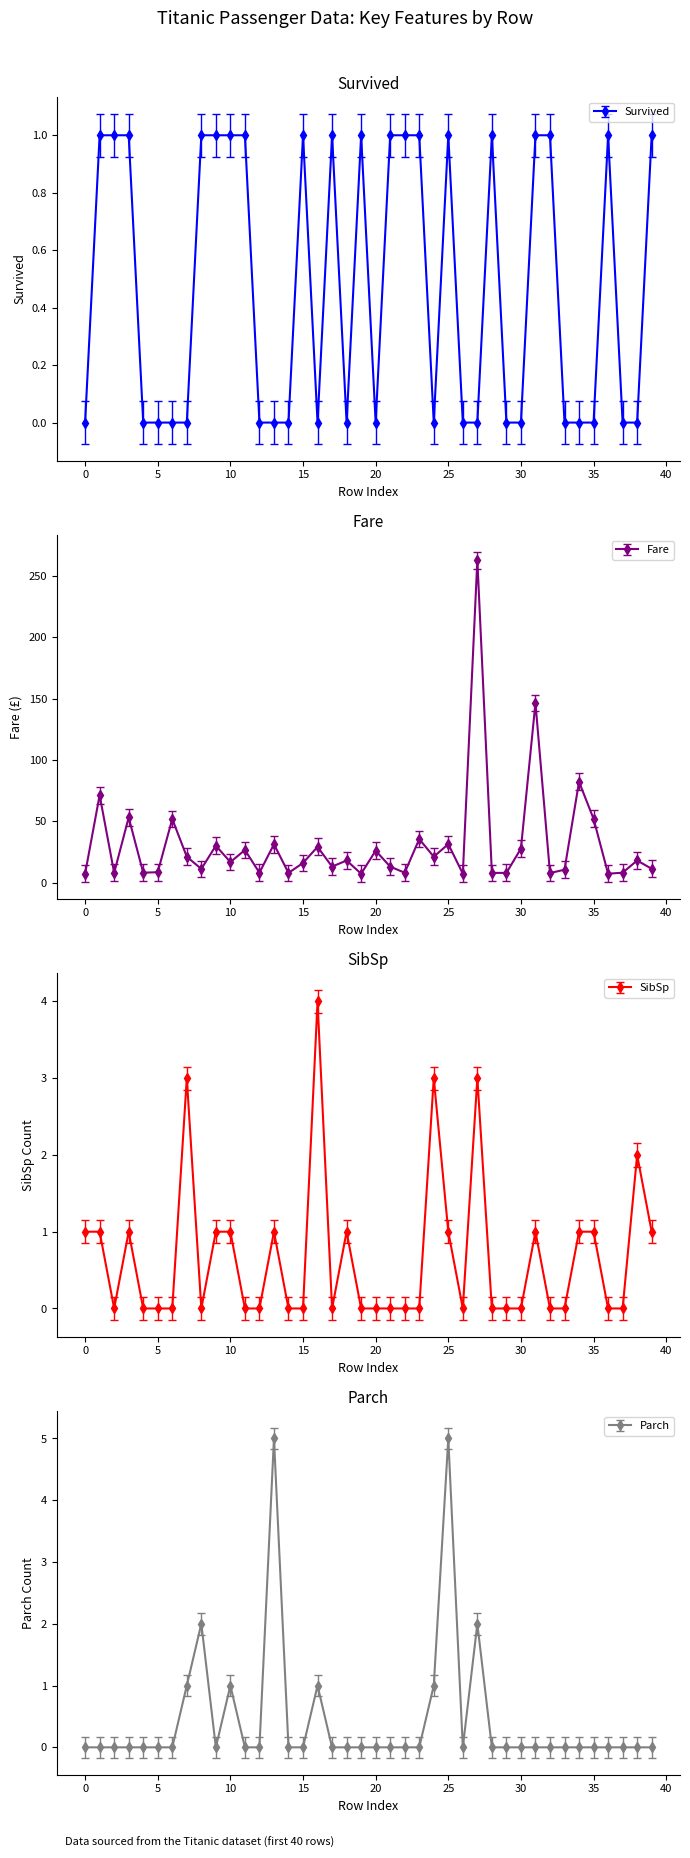

True or false: Fare and Survived intersect in this chart.

False